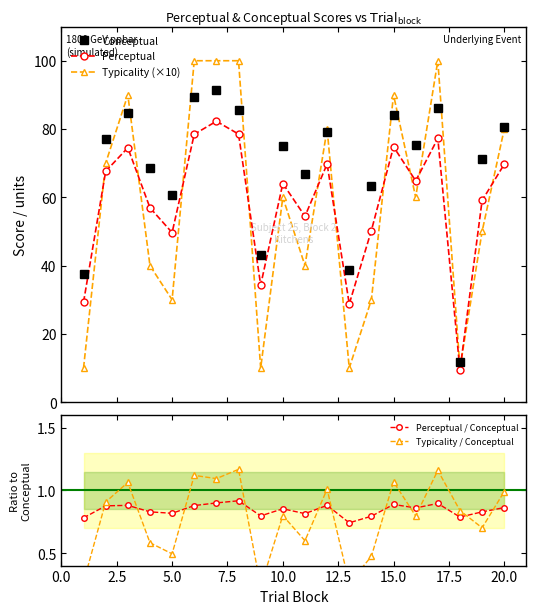

What is the average value of the Perceptual / Conceptual series?

0.8